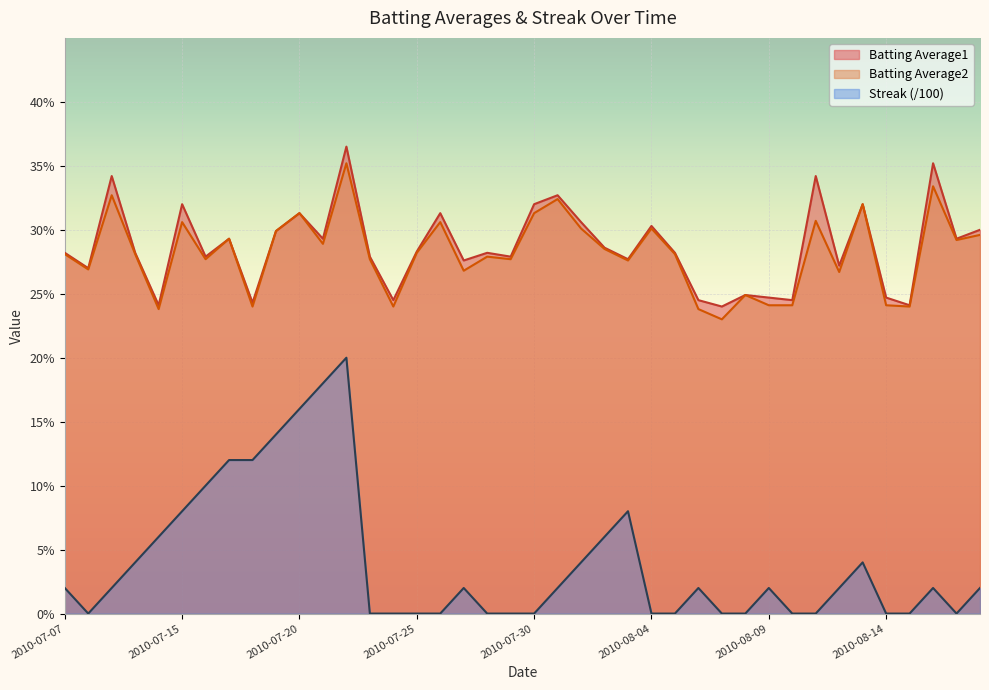

What is the greatest value displayed?

0.4